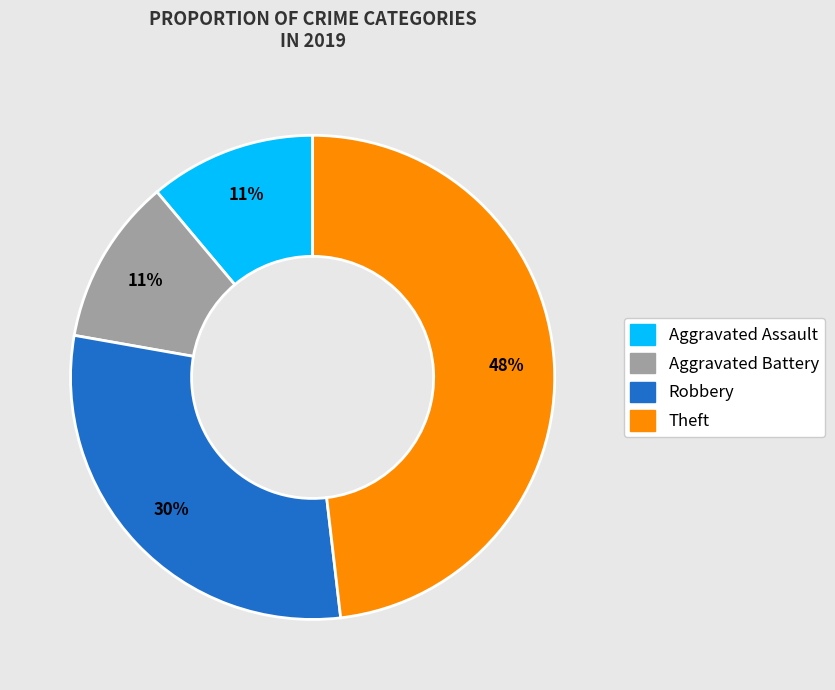

Does any single category account for the majority?

No